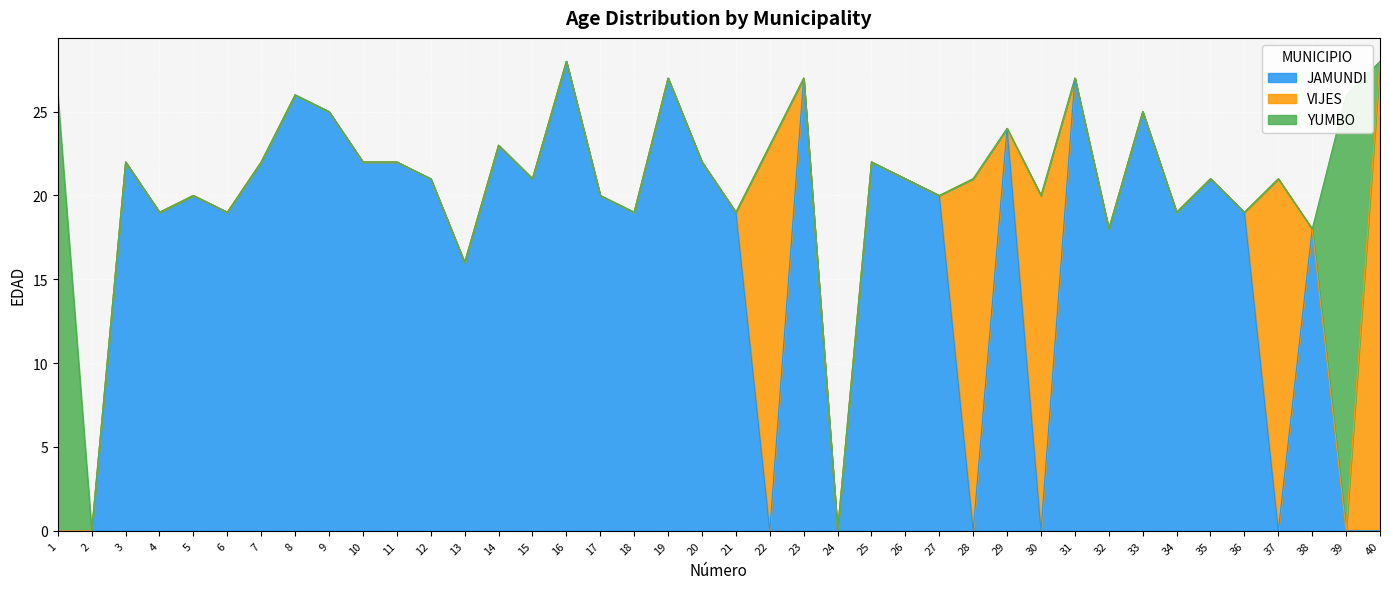

The value of VIJES at 13 is 0. True or false?

True